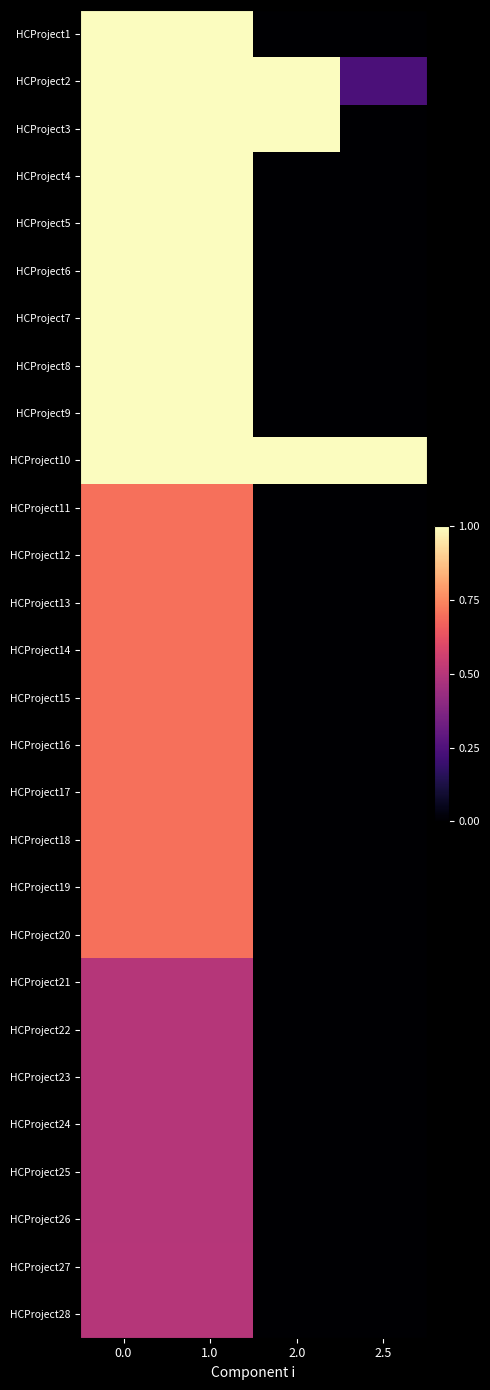

Between 1.0 and 0.0, which is larger?

1.0